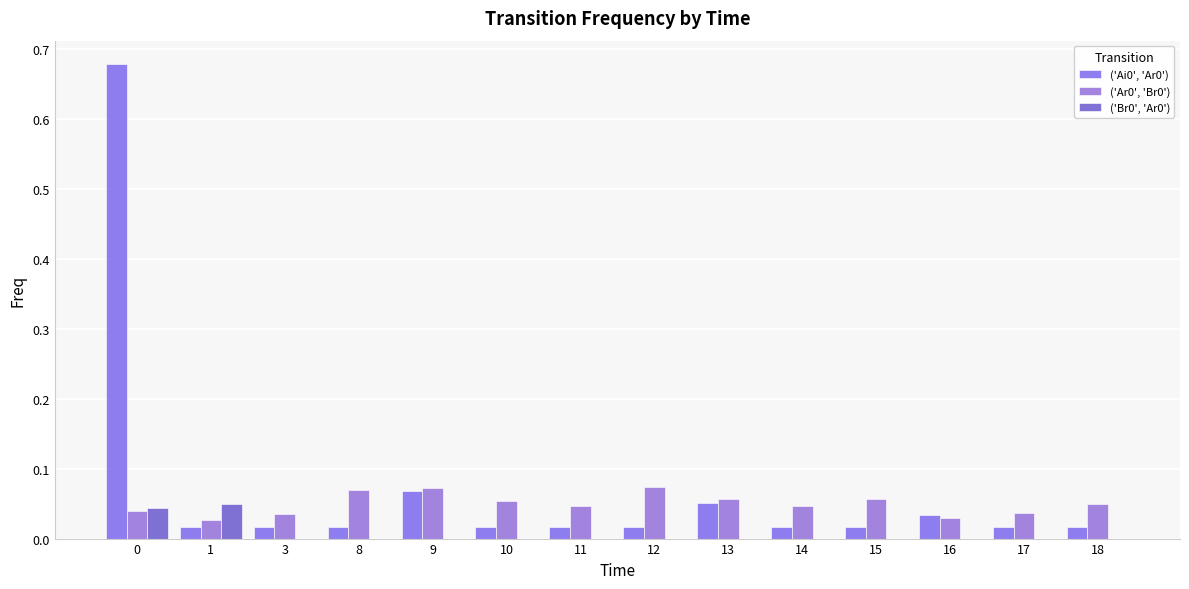

What is the difference between the second highest and second lowest values in the ('Ai0', 'Ar0') series?

0.1